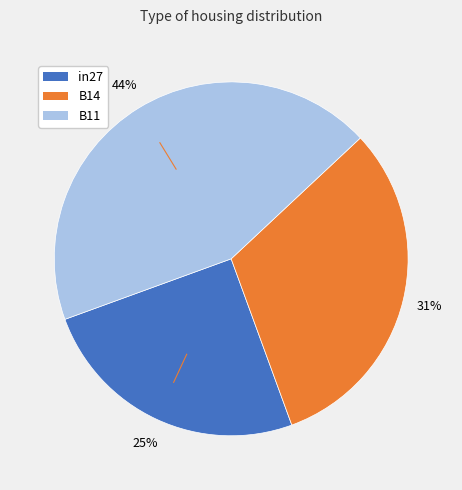

How many slices are in this pie chart?

3